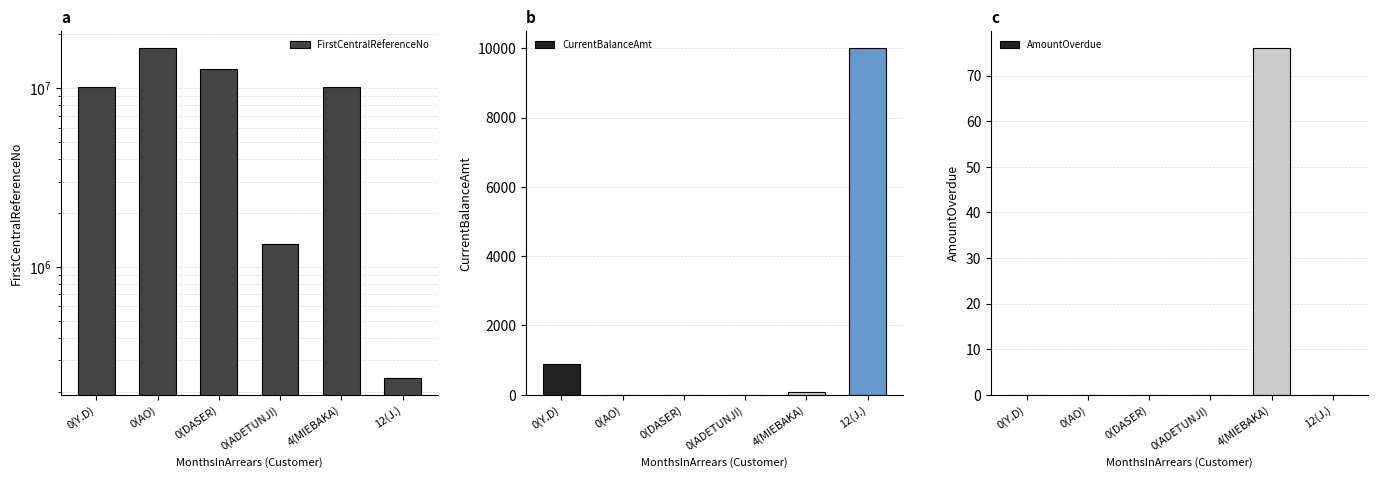

List the series in order of their peak value, highest first.

FirstCentralReferenceNo, CurrentBalanceAmt, AmountOverdue